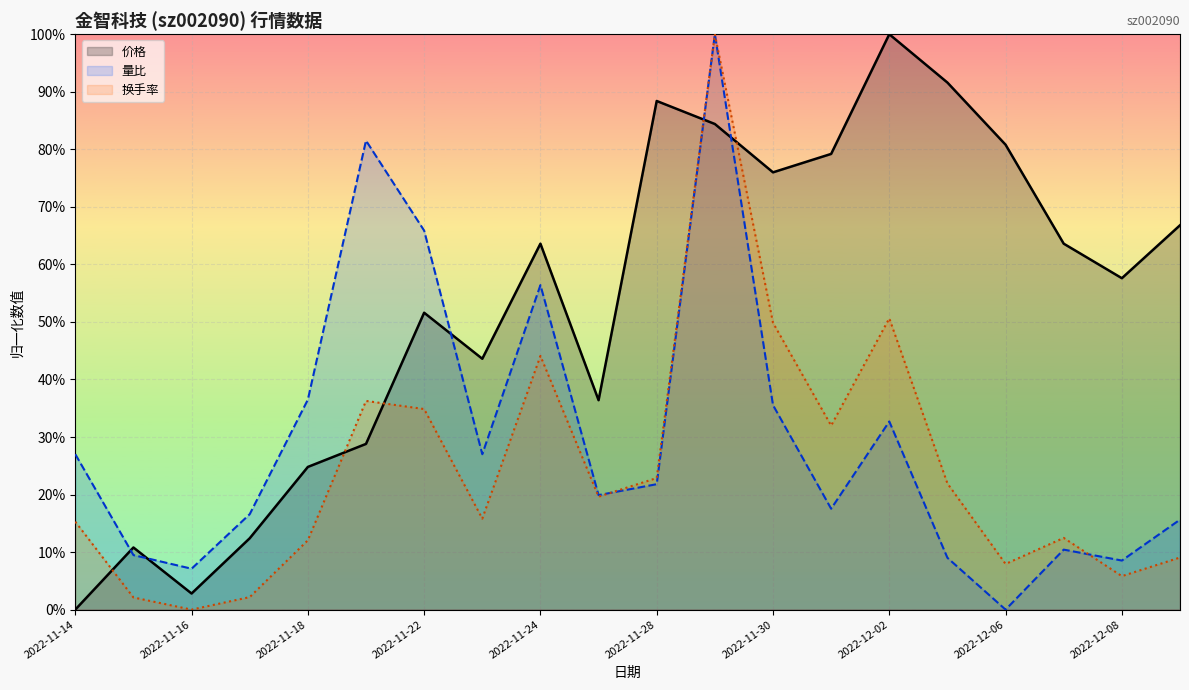

What are all the series names shown in the legend?

价格, 量比, 换手率